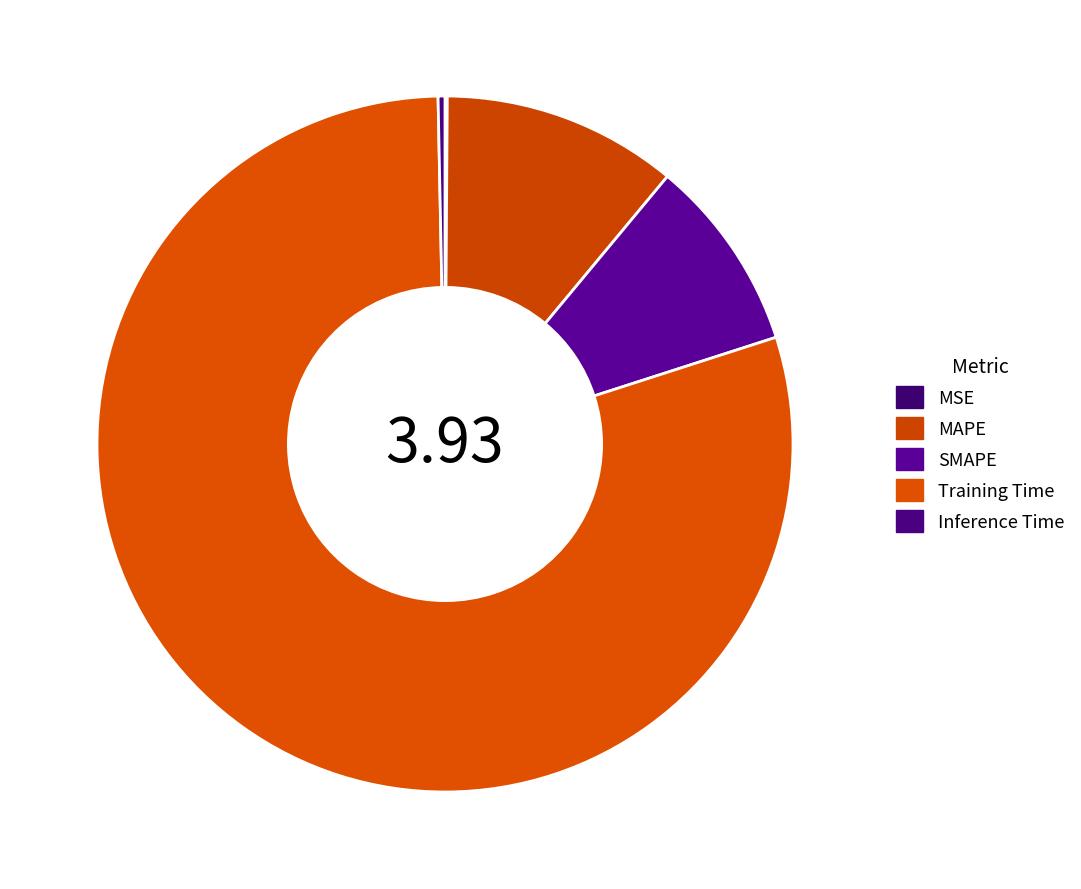

Which category has the smallest portion of the pie?

MSE